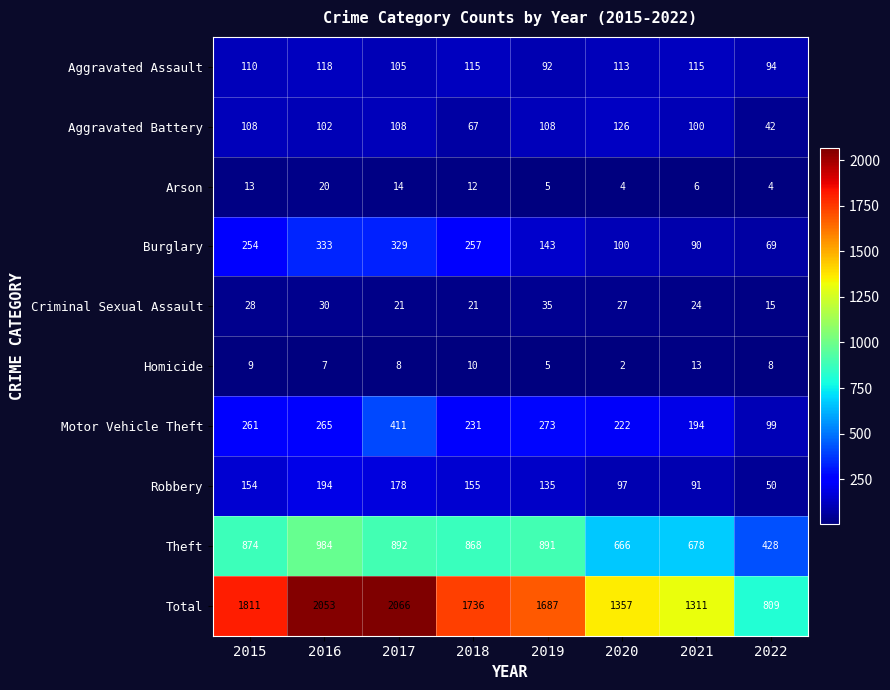

Which series has the widest spread of values?

Total